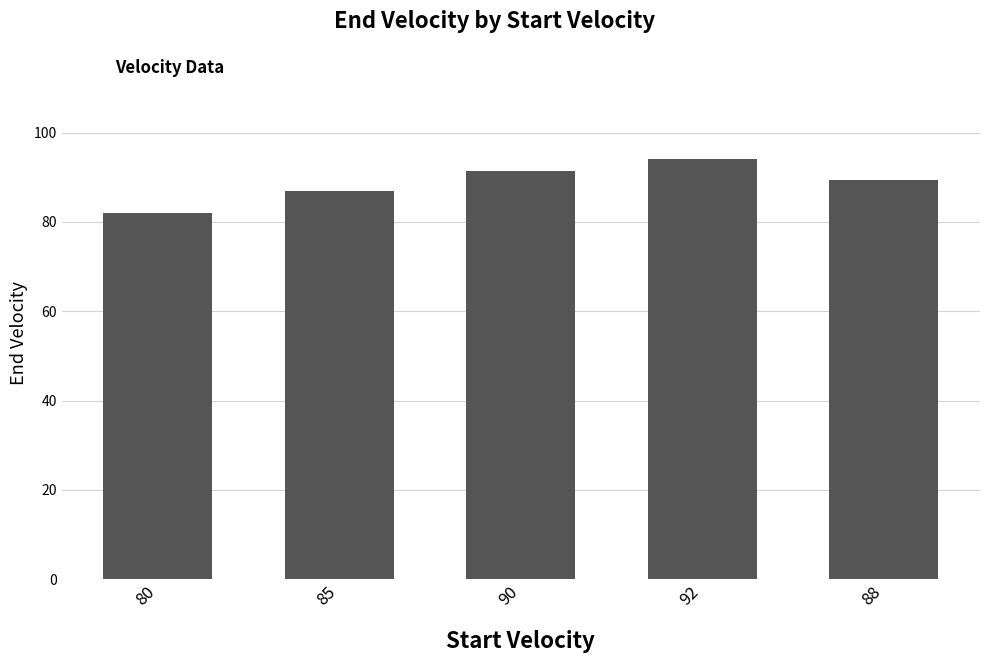

Count the number of data series in this chart.

1